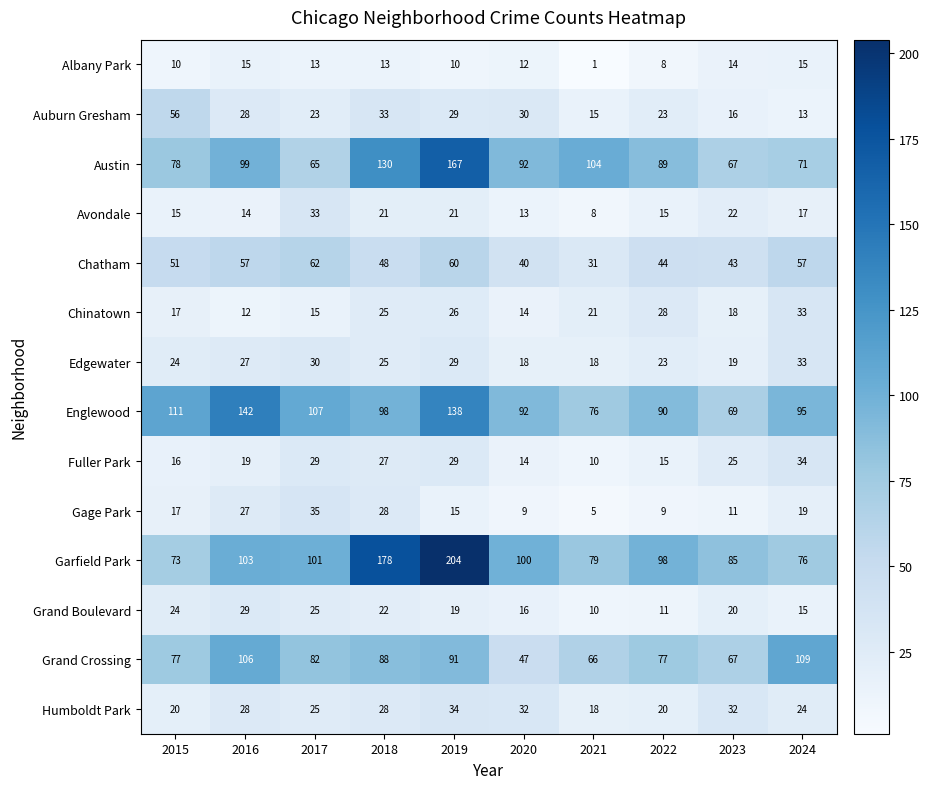

Is it true that Englewood equals 45 at 2023?

False